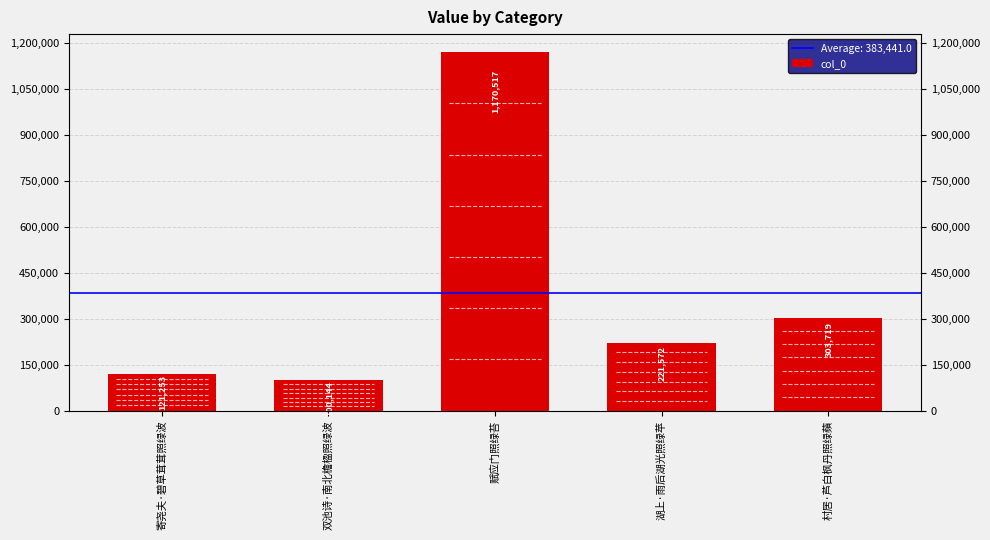

List the labels in order of value, smallest first.

双池诗·南北檐楹照绿波, 寄尧夫·碧草茸茸照绿波, 湖上·雨后湖光照绿苹, 村居·芦白枫丹照绿蘋, 赋应门照绿苔